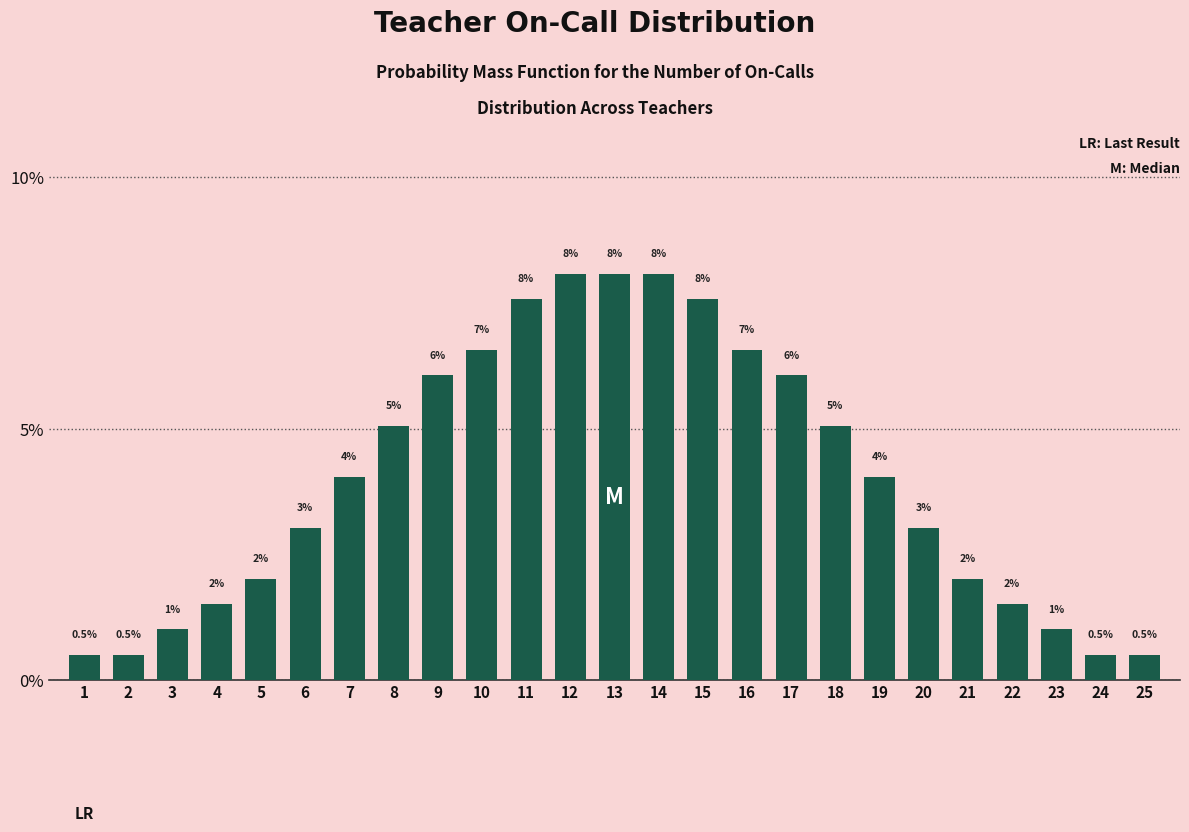

What is the greatest value displayed?

8.1